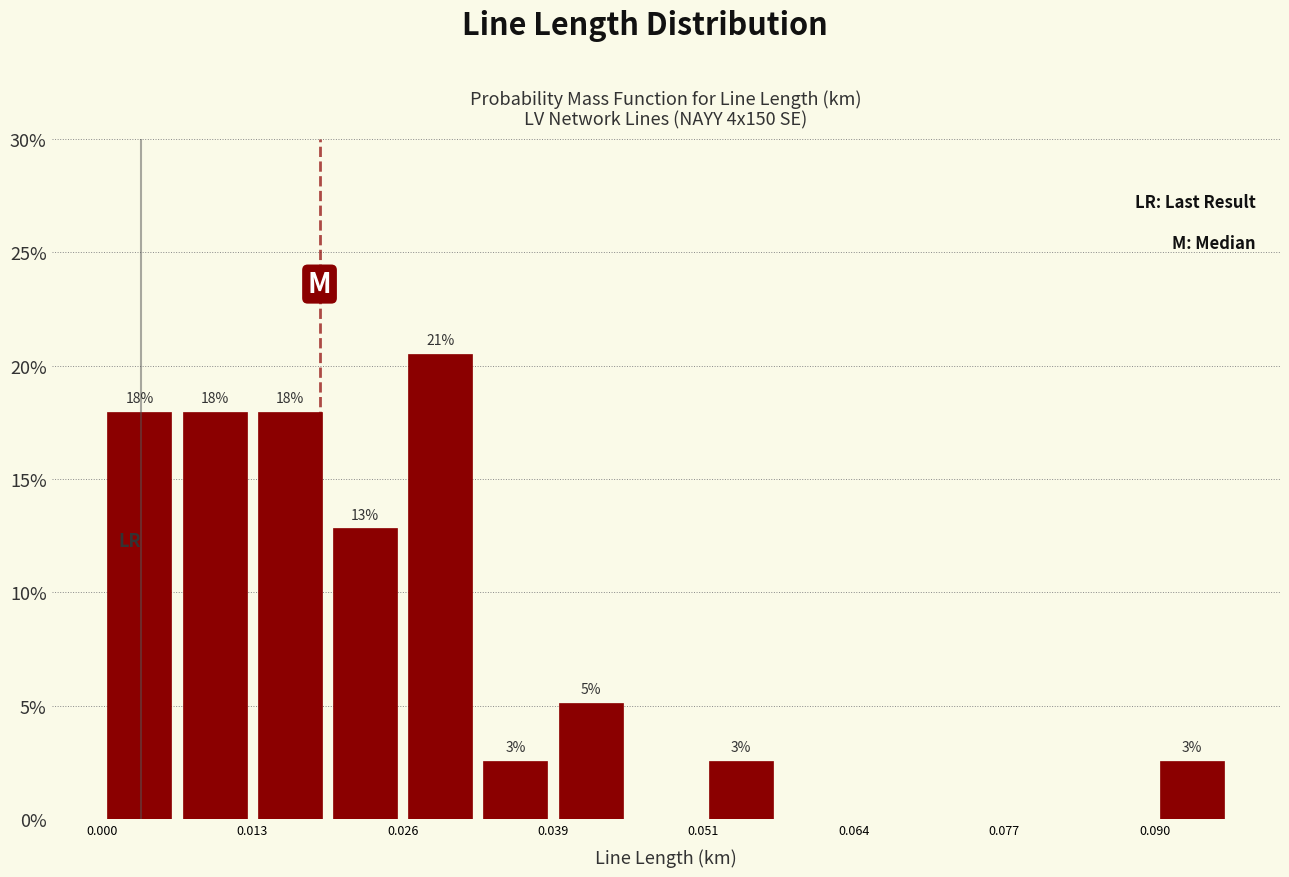

Around what value on the x-axis is the tallest bar? Give the approximate position of its centre, as read against the axis.

0.030